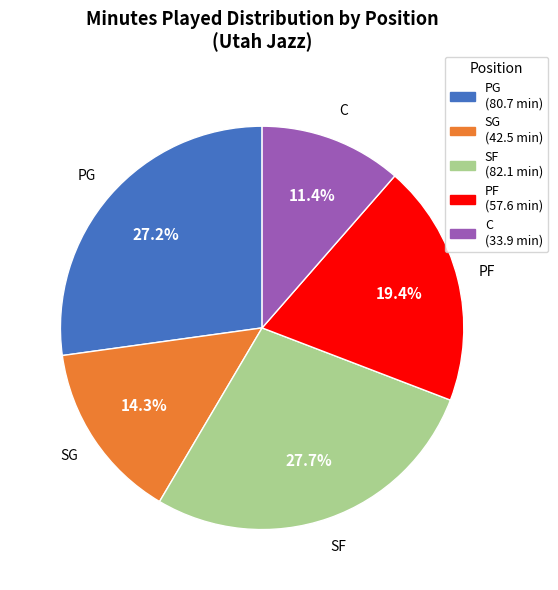

Does any single category account for the majority?

No